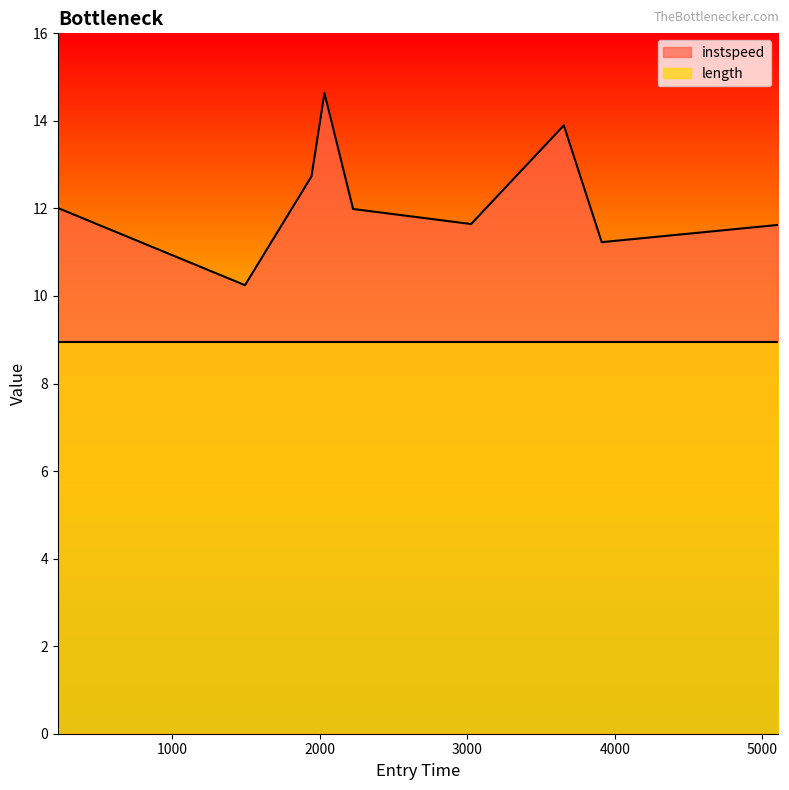

Does the chart have visible grid lines?

No